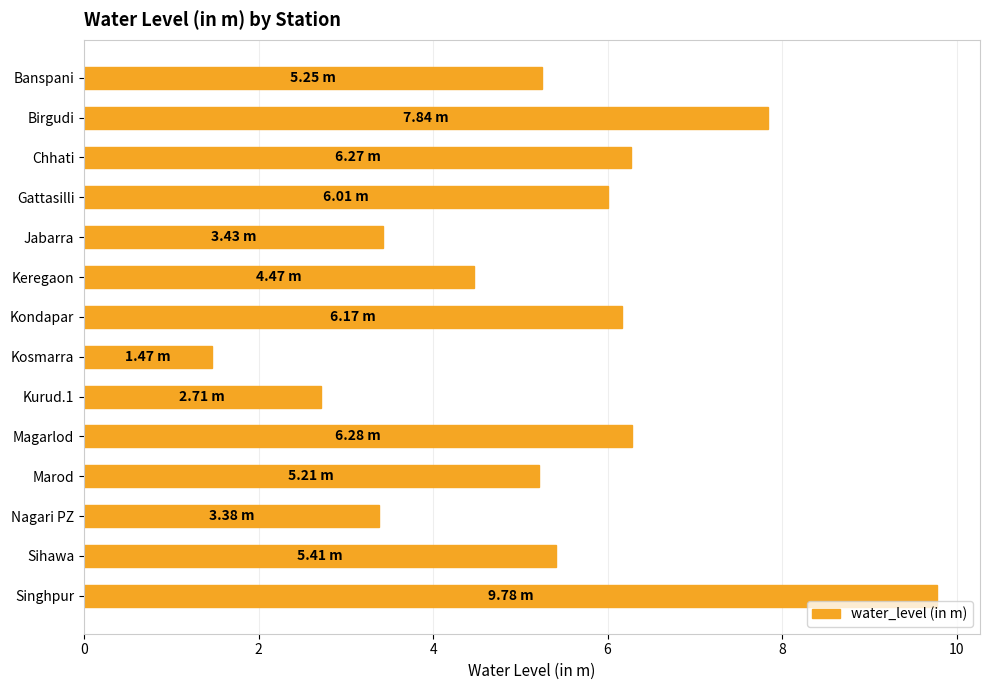

Does the chart contain stacked bars?

No